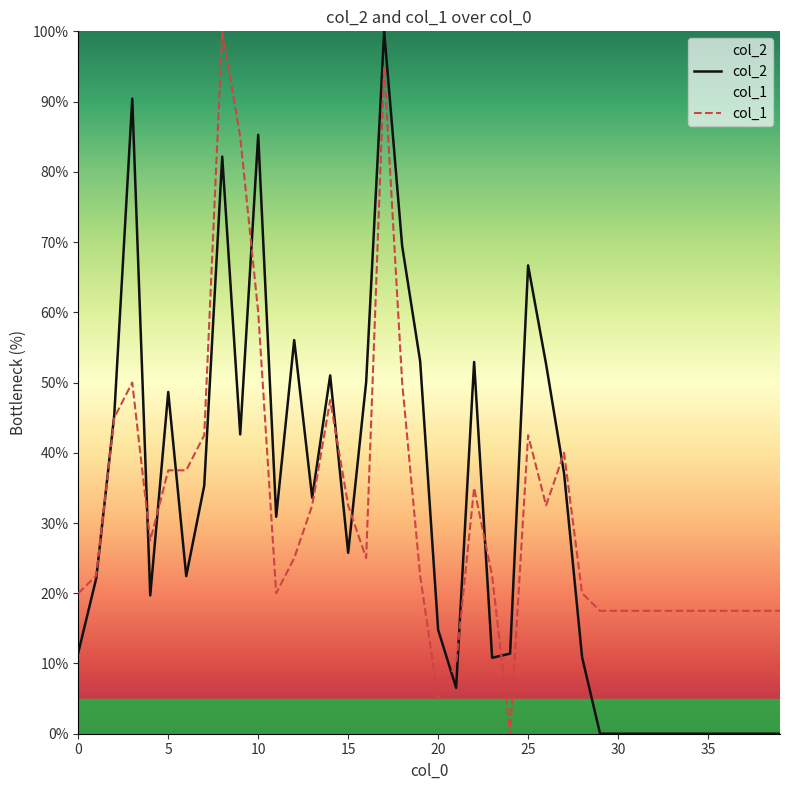

Which label corresponds to the largest value in the chart?

17